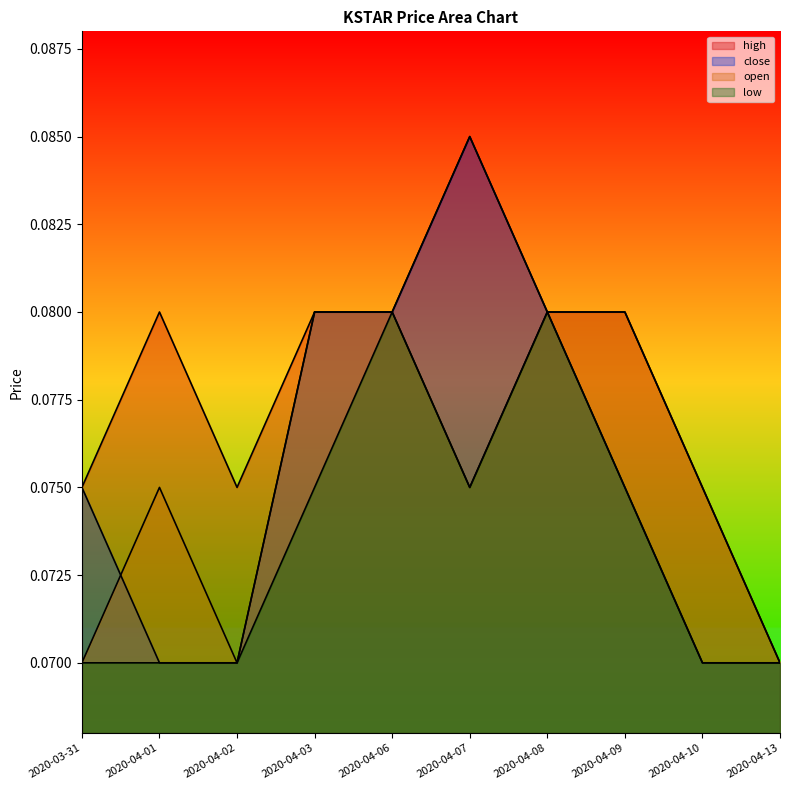

True or false: open and close cross at least once.

True